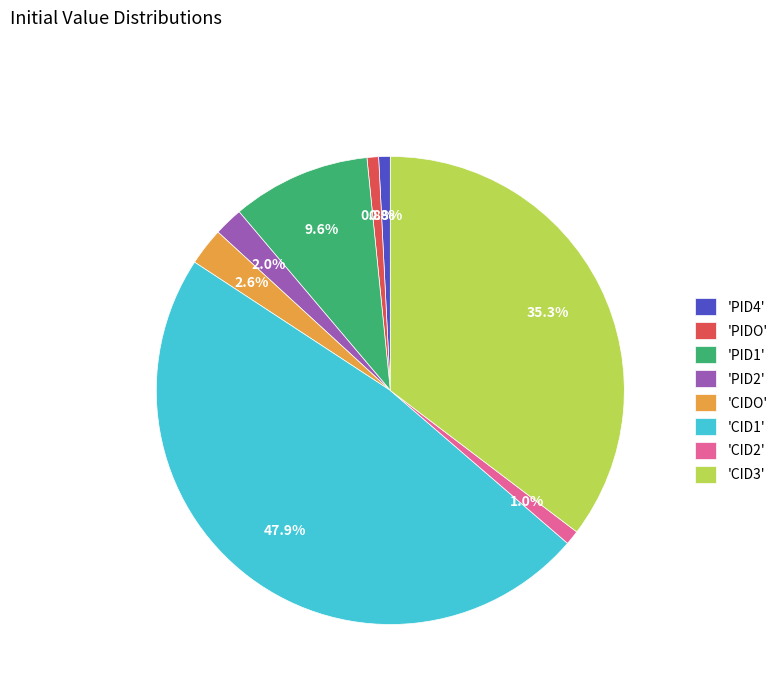

To the nearest percent, what is the difference between the largest and smallest slice percentages?

47%